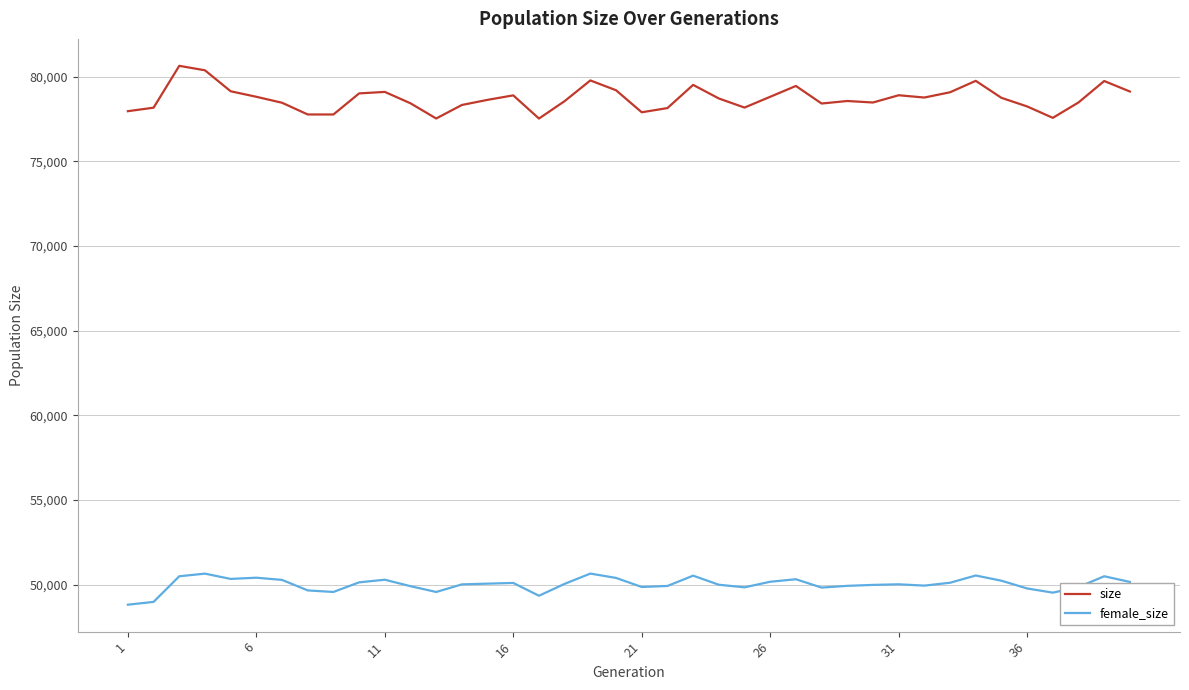

What are all the series names shown in the legend?

size, female_size